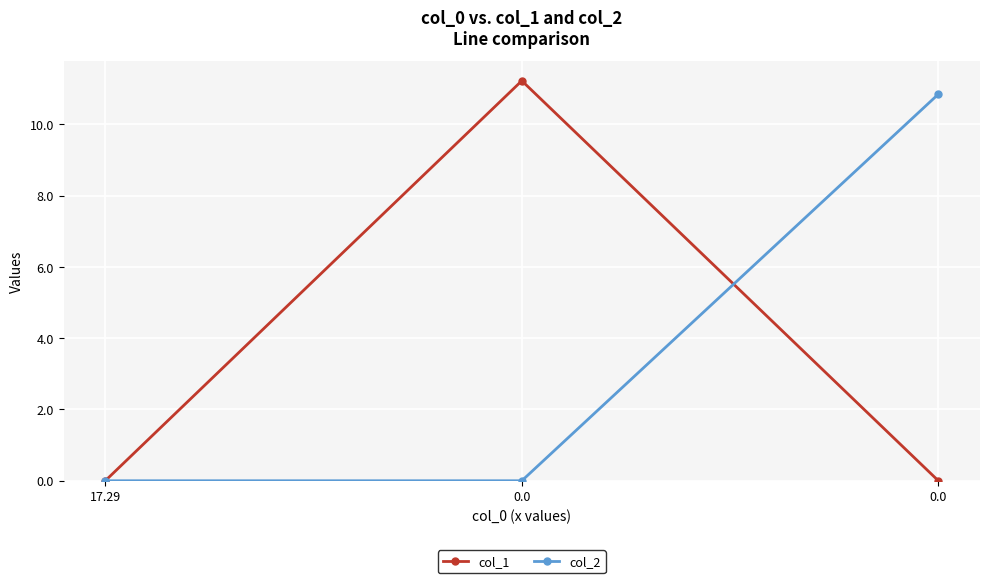

How many lines are shown in the chart?

2